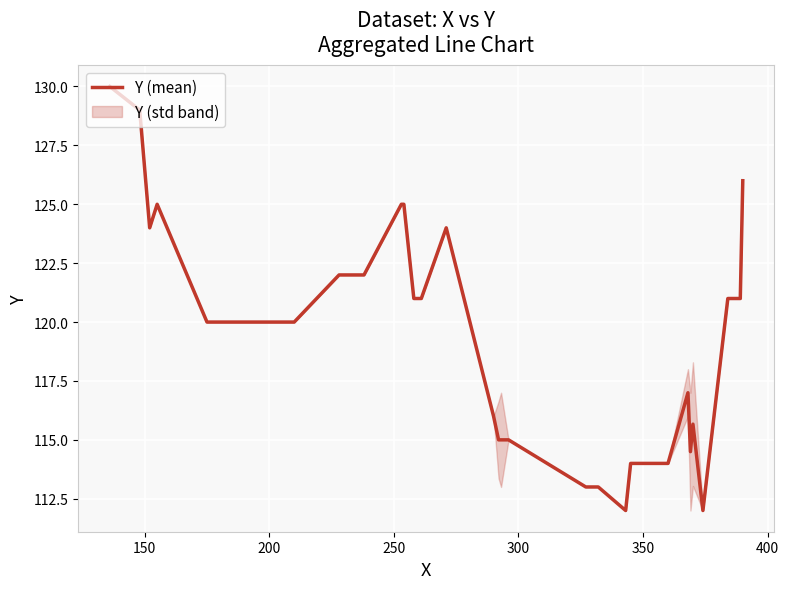

Does the chart display data point markers on the line(s)?

No